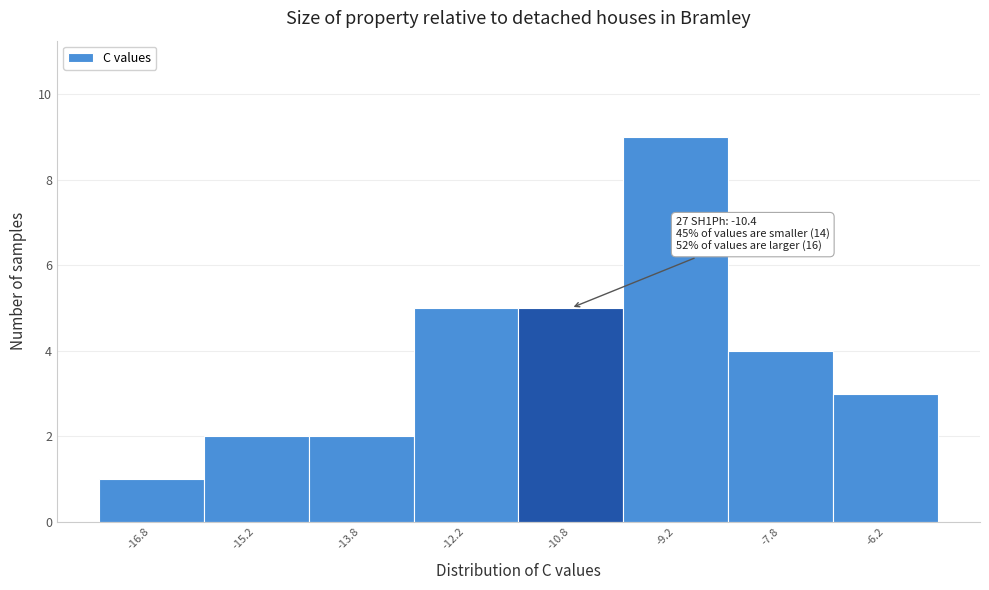

Which range on the x-axis has the tallest bar?

-10.0 to -8.5